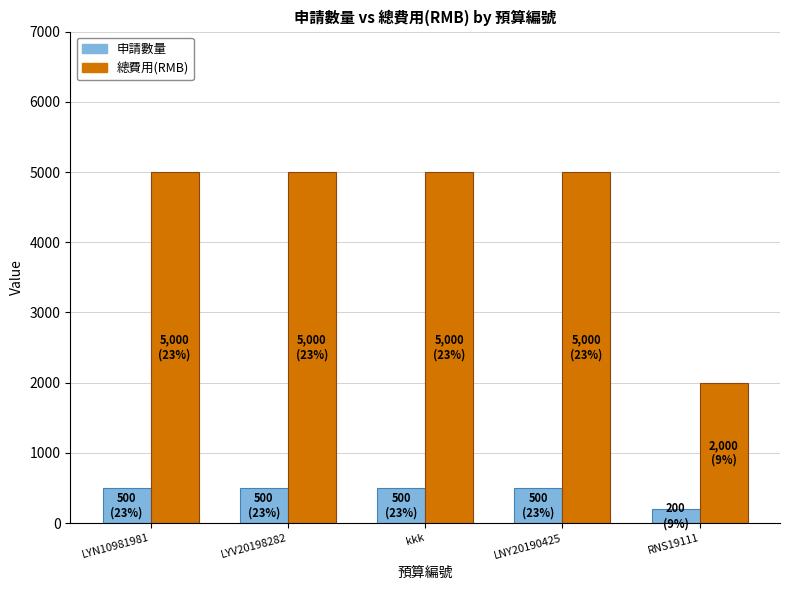

Which series has the largest range (max minus min)?

總費用(RMB)